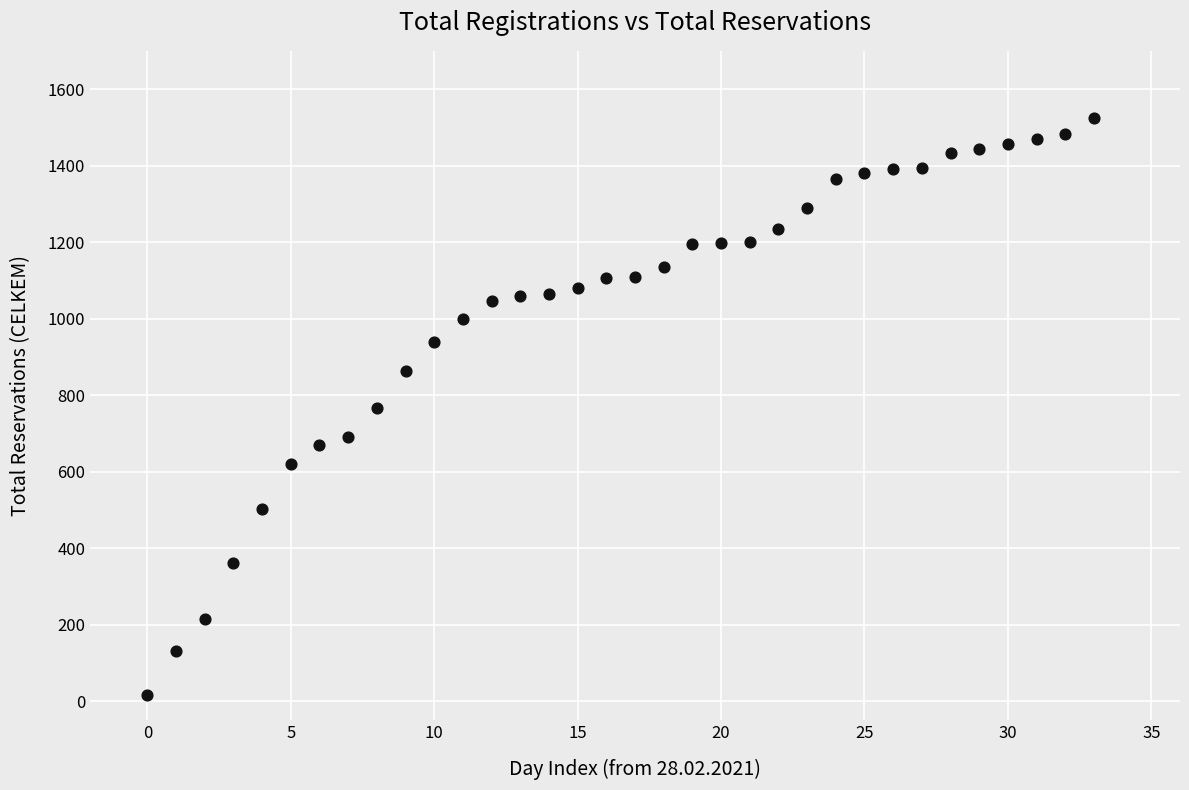

What is the range of Y values (max minus min)?

1508